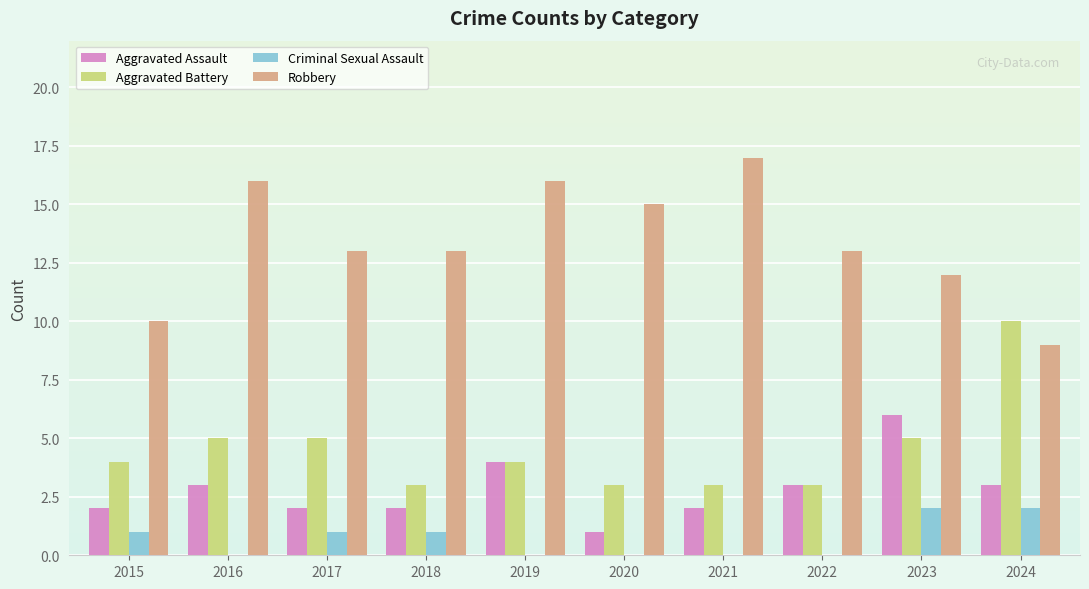

Where does the Robbery series first go above 13?

2016